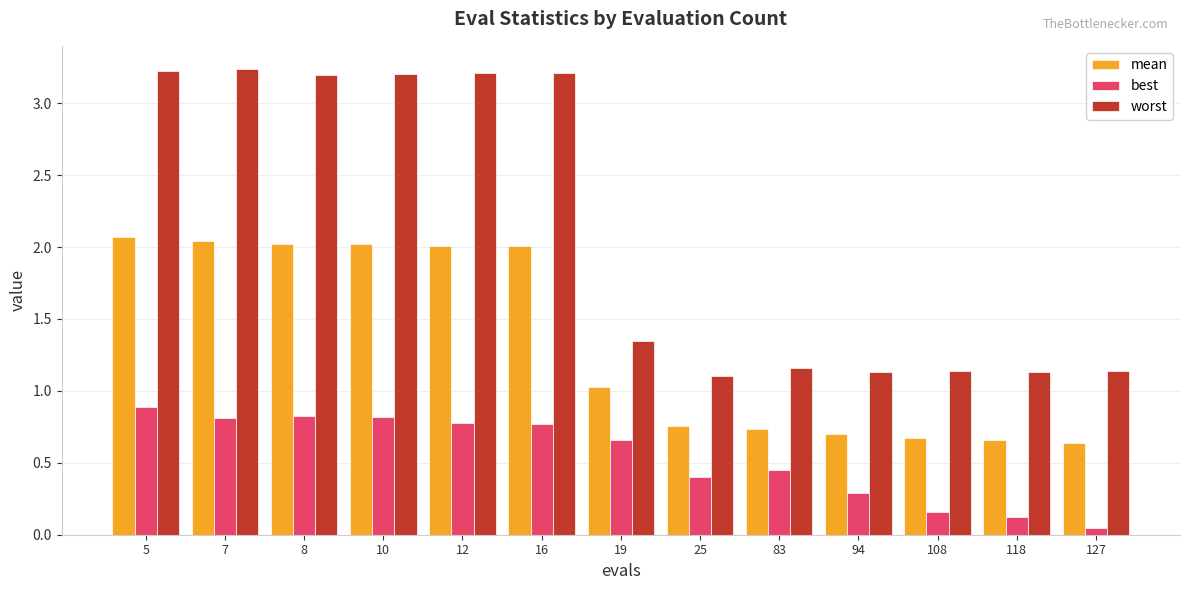

What is the sum of all mean values?

17.4